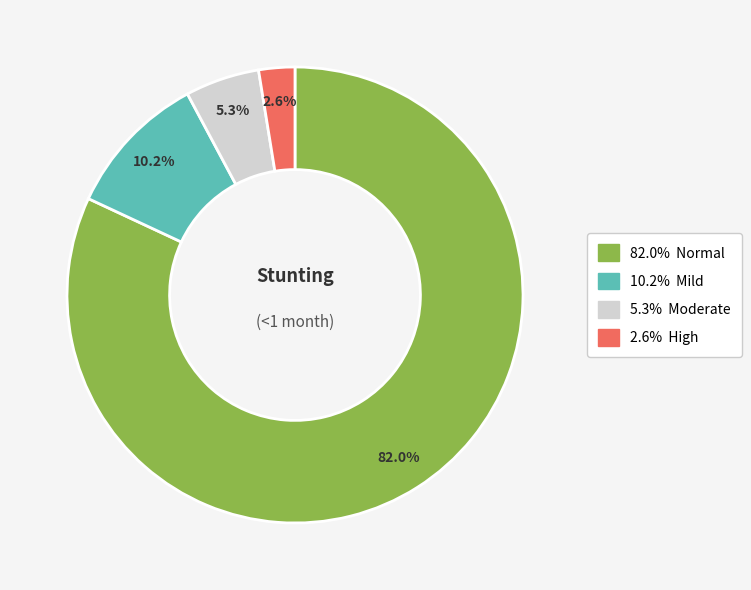

Is there a majority slice in this chart?

Yes